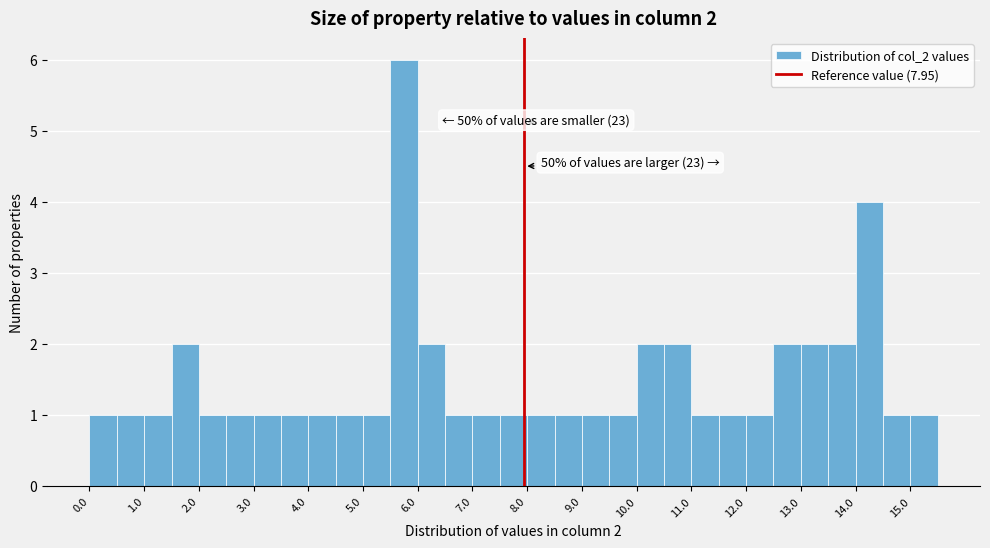

Over which range of the x-axis is the bar tallest?

5.5 to 6.0